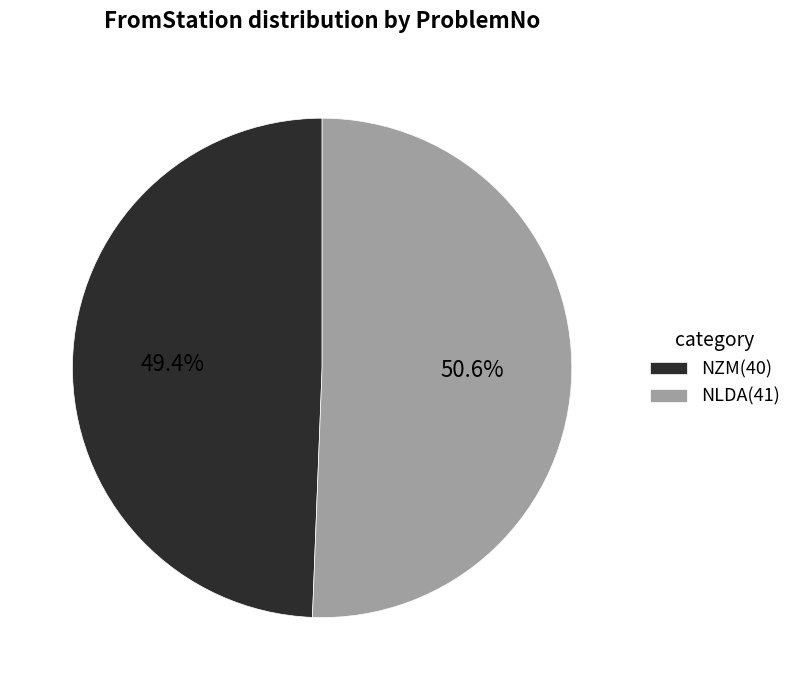

The NZM slice represents 49% of the pie. True or false?

True